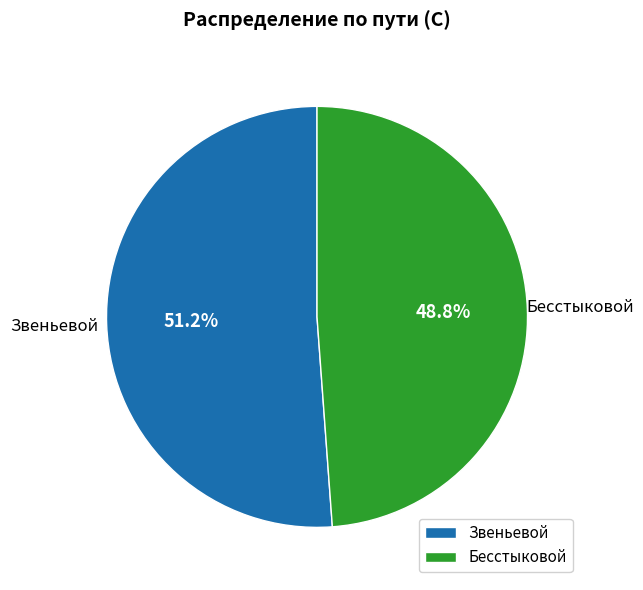

To the nearest percent, what is the combined percentage of Звеньевой and Бесстыковой?

100%